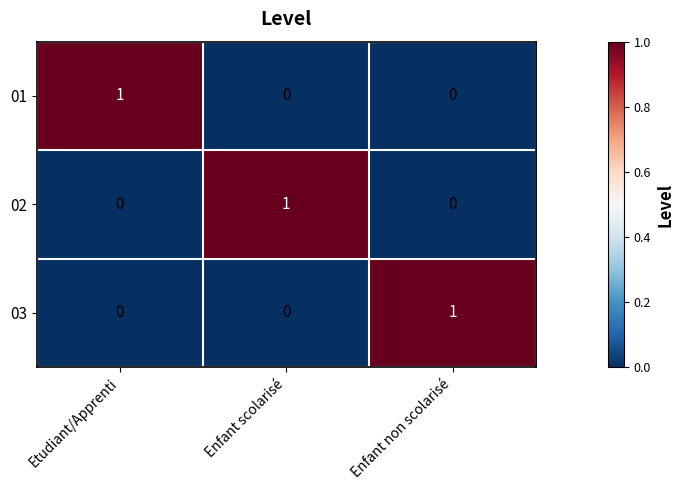

The value of 03 at Enfant scolarisé is 0. True or false?

True